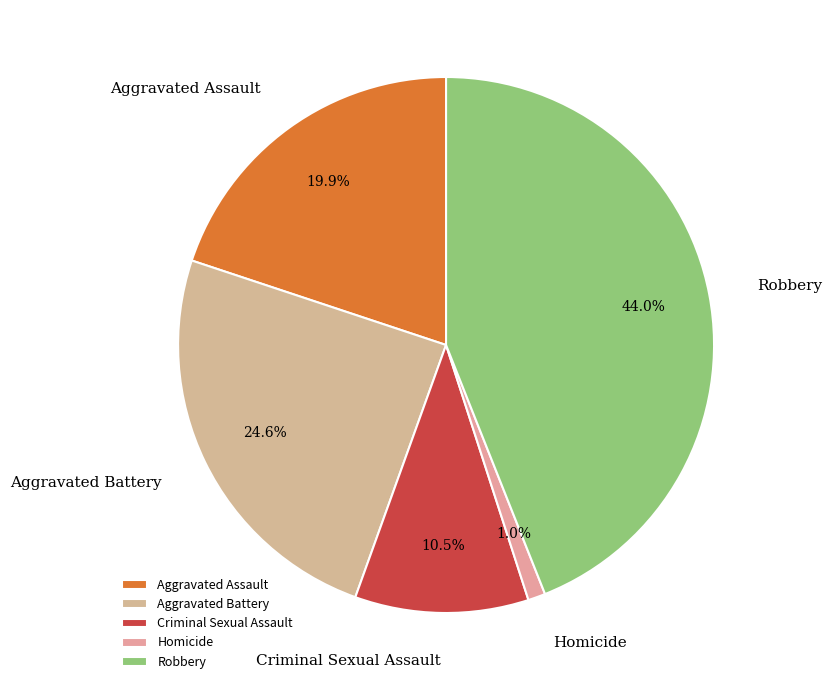

What percentage is NOT represented by Homicide?

99.0%